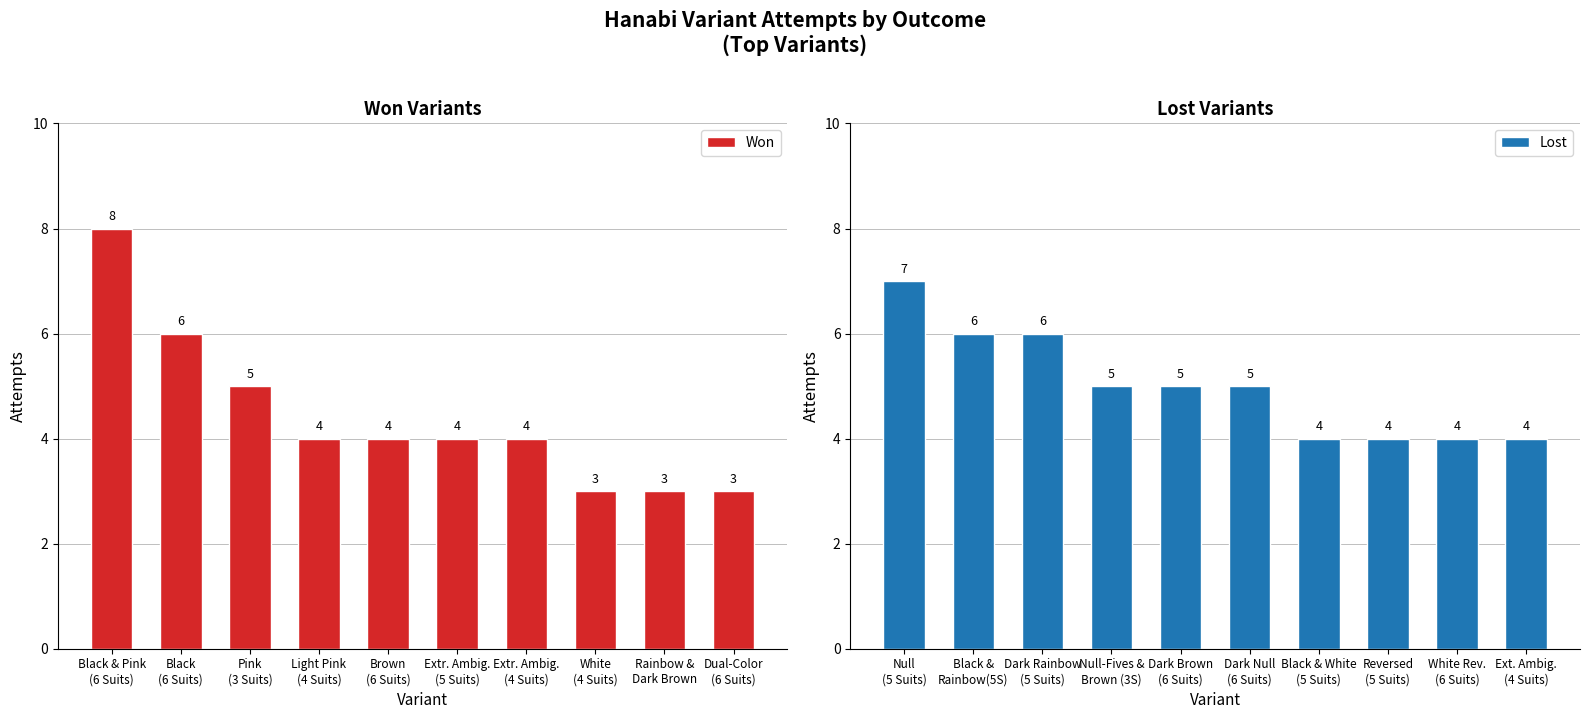

What is the maximum value for Won?

8